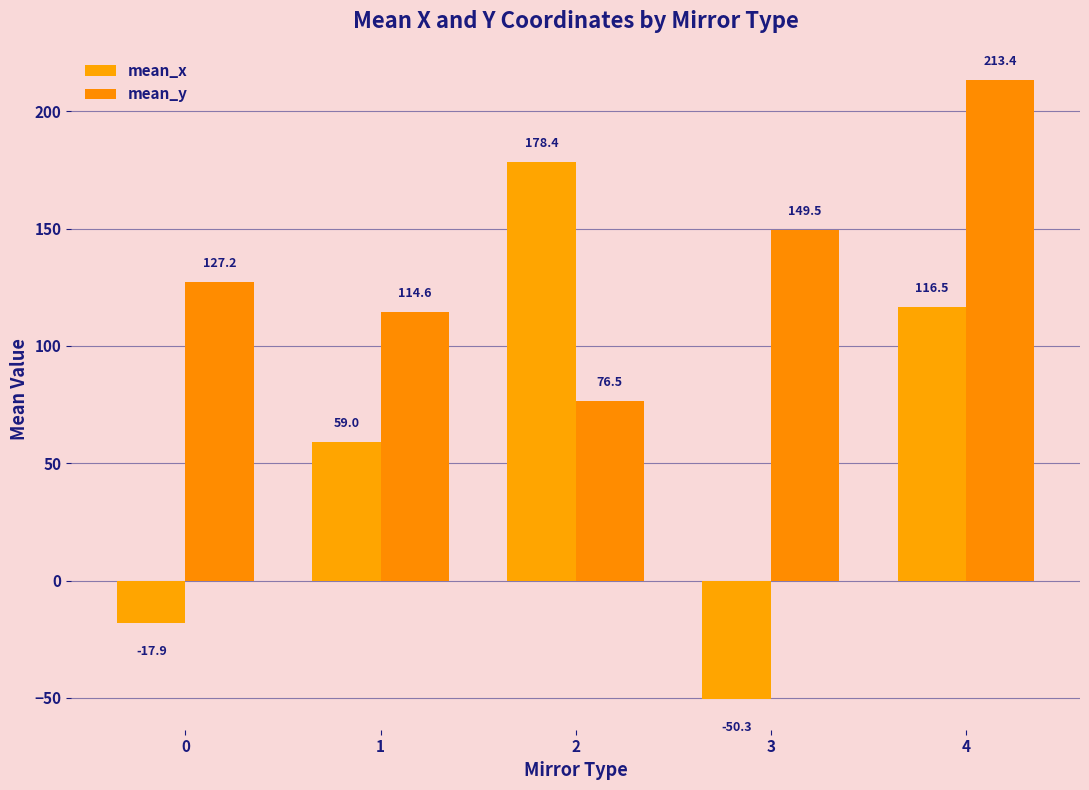

What is the value of the mean_x bar at the 5th from the left?

116.5